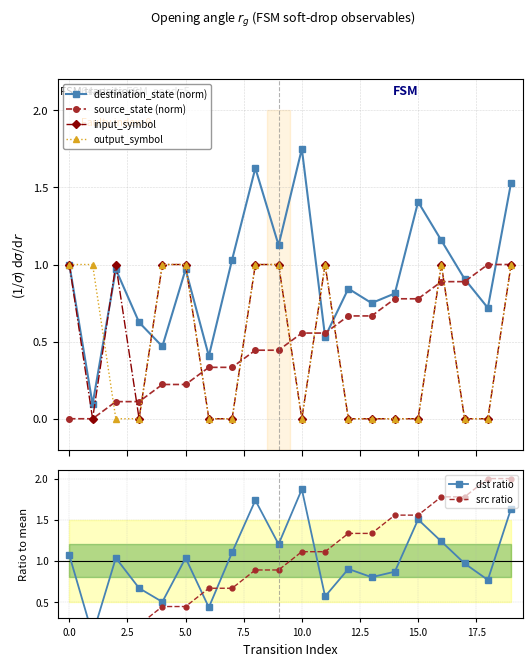

In output_symbol, how many points are lower than both neighbors (excluding endpoints)?

1